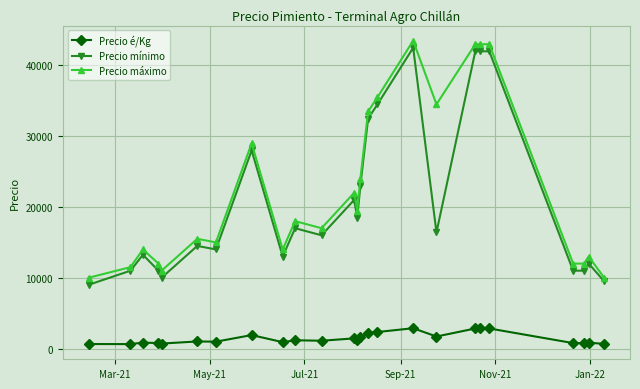

What is the value of the Precio máximo point at the 23rd from the left?

12000.0